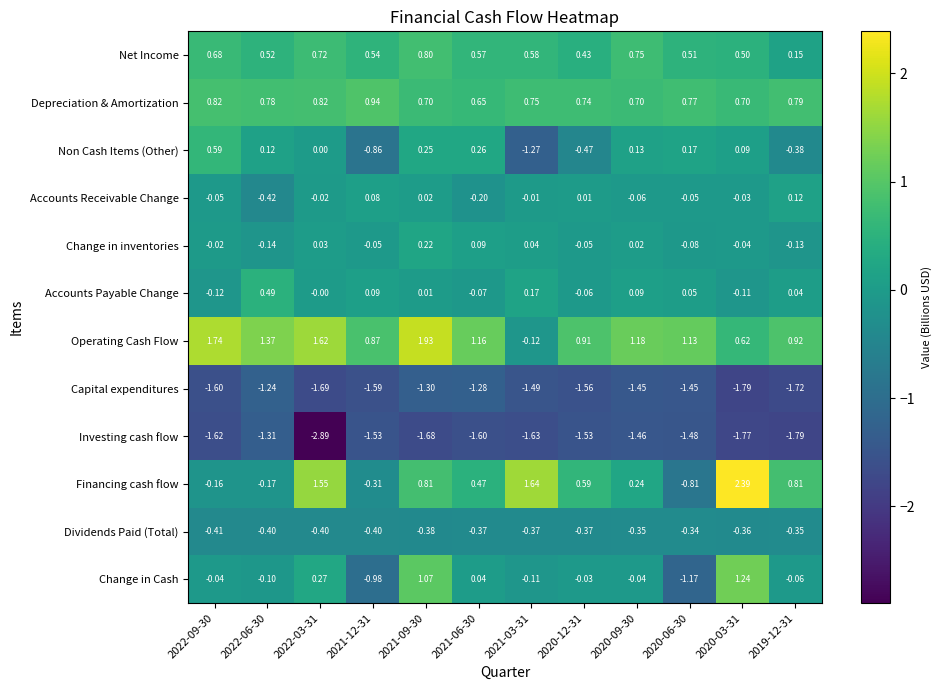

Is the value of Net Income at 2022-09-30 greater than the value of Operating Cash Flow at 2020-06-30?

No